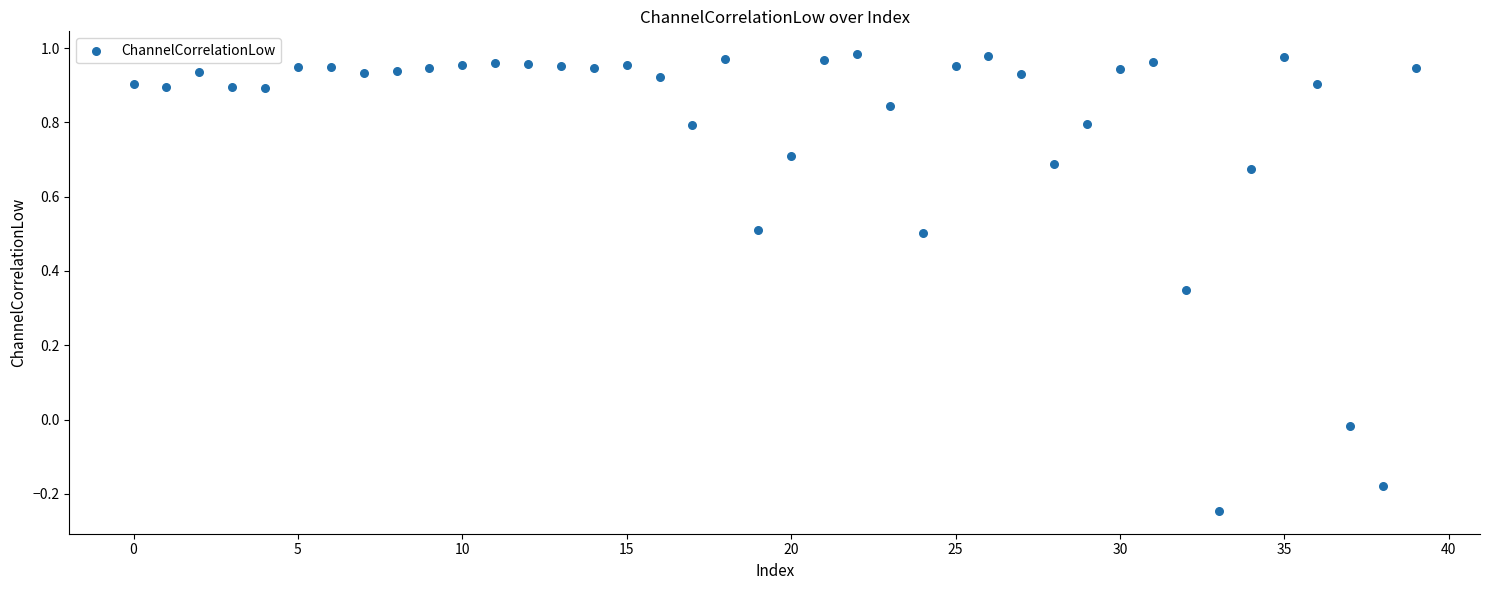

What is the range of Y values (max minus min)?

1.2